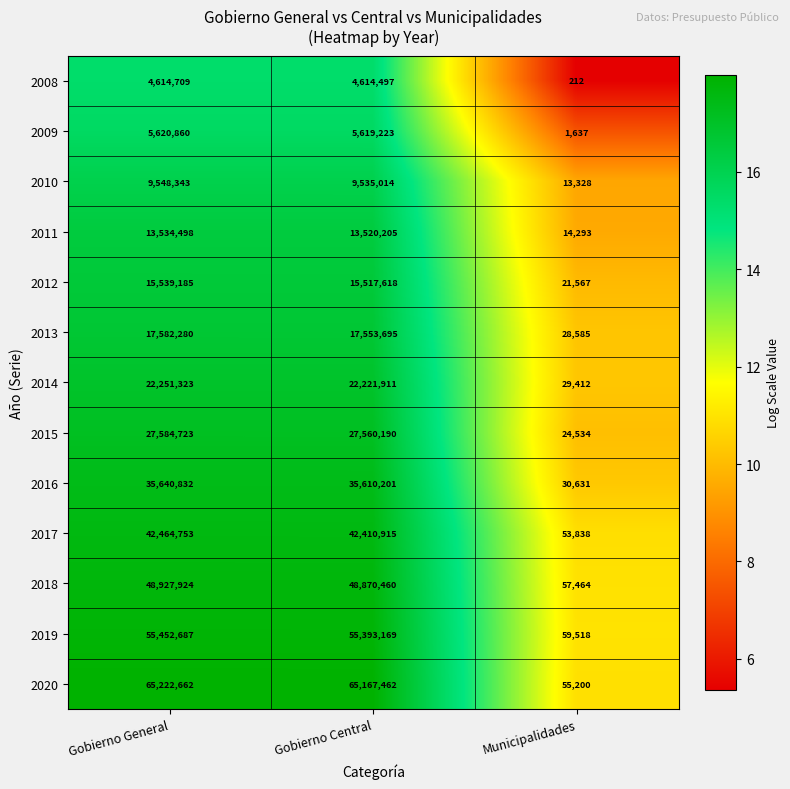

At which label is 2016 closest to 17835731?

Gobierno Central